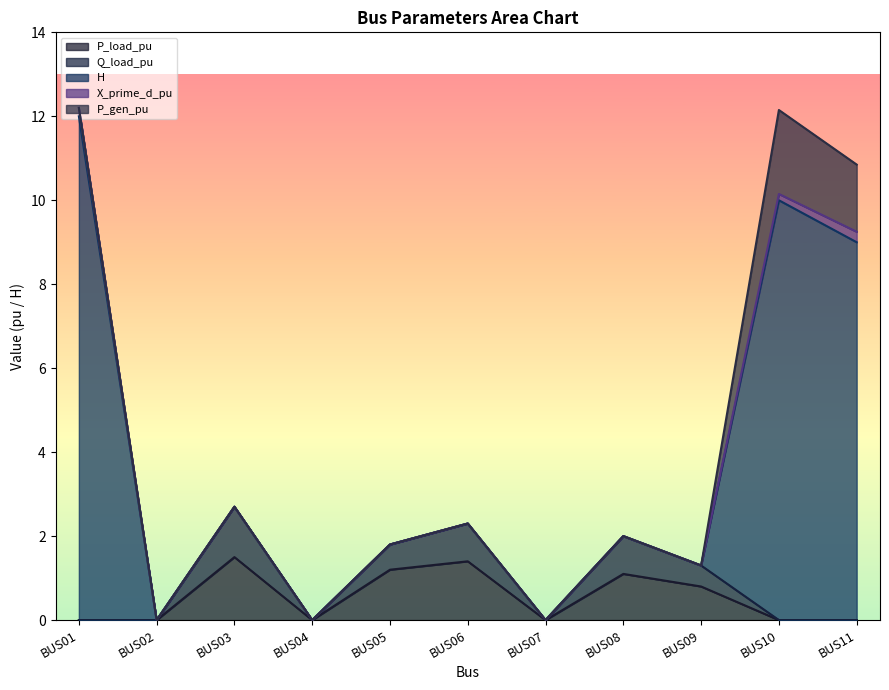

How many interior local peaks does the H series have?

1